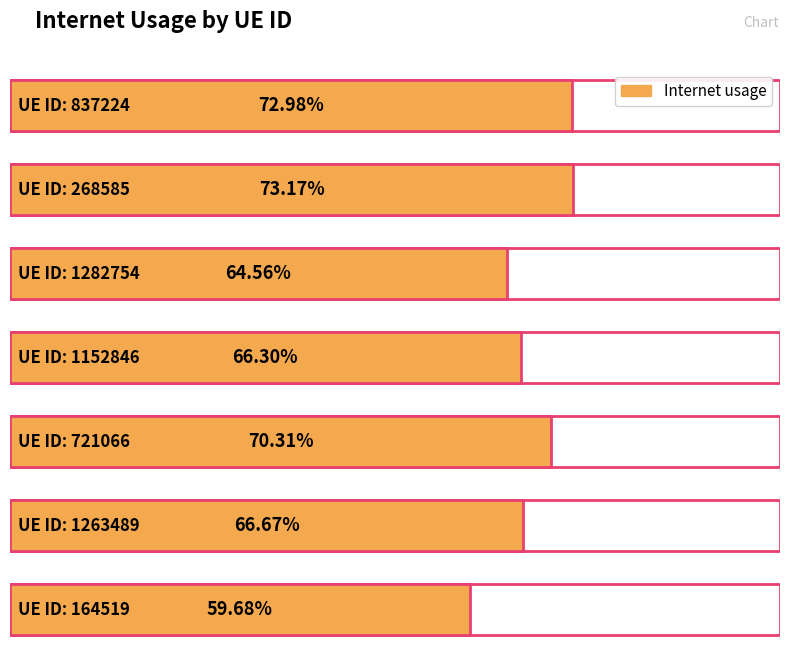

The value at 268585 is 0.3. True or false?

False